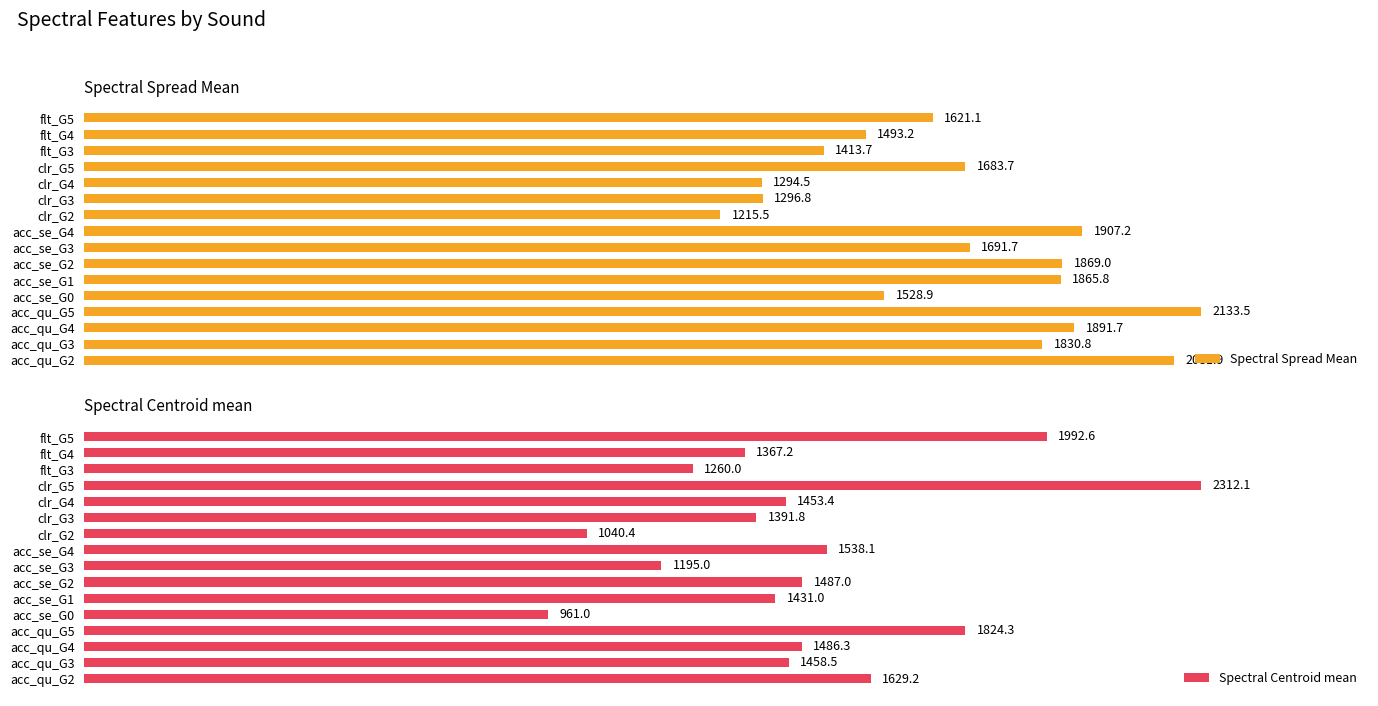

At which label does Spectral Spread Mean reach its minimum?

clr_G2